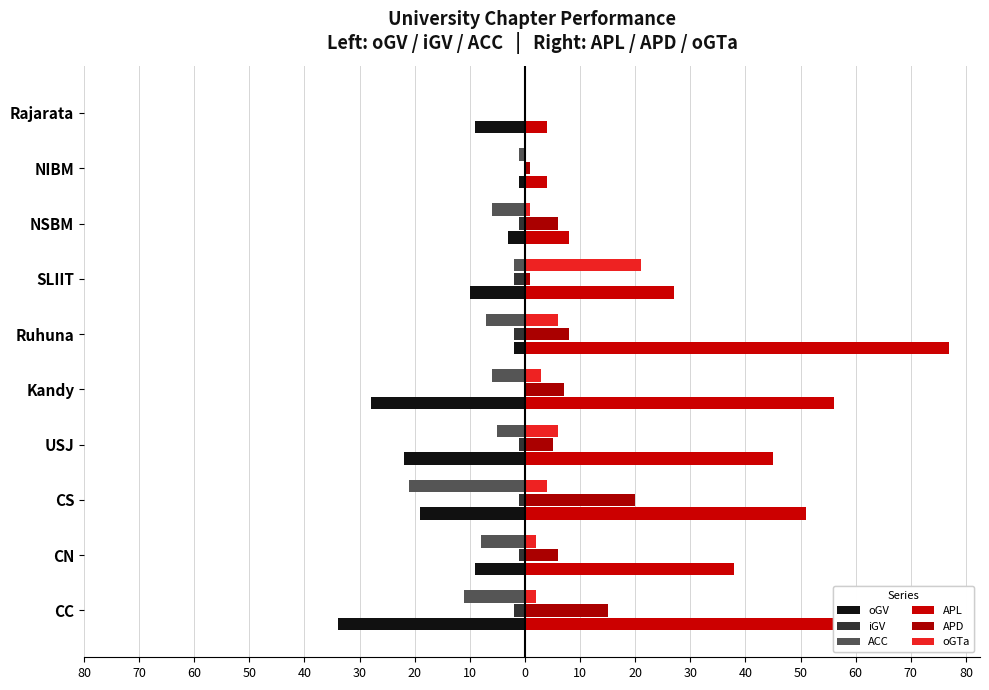

What are all the series names shown in the legend?

oGV, iGV, ACC, APL, APD, oGTa